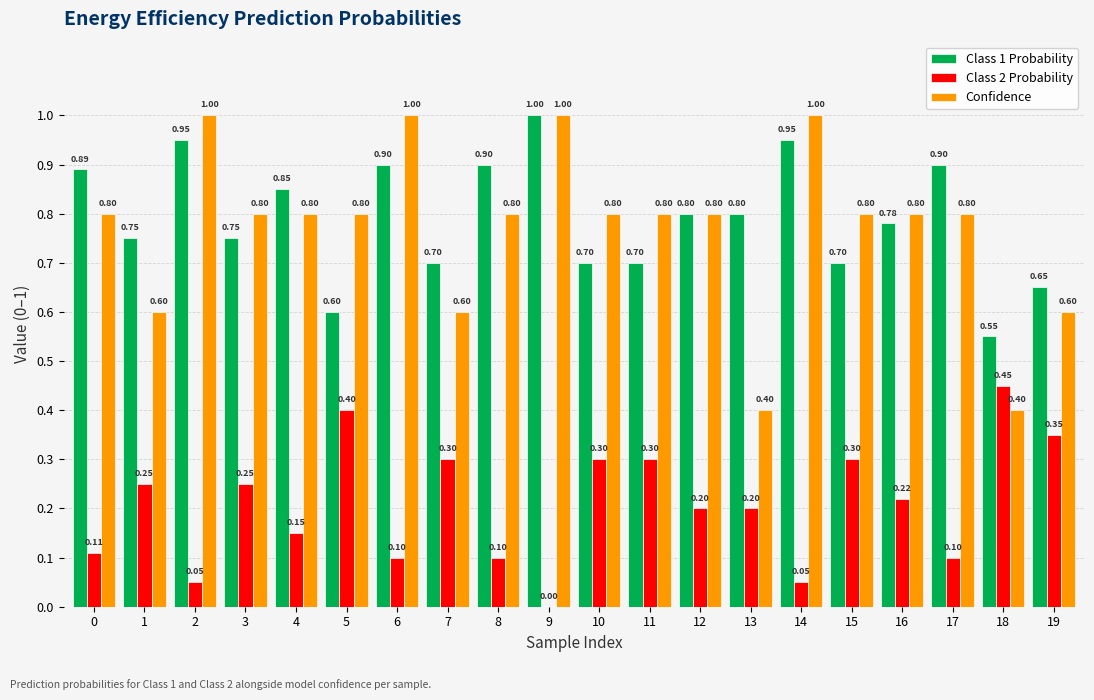

Is the value of Confidence at 14 greater than the value of Class 1 Probability at 18?

Yes